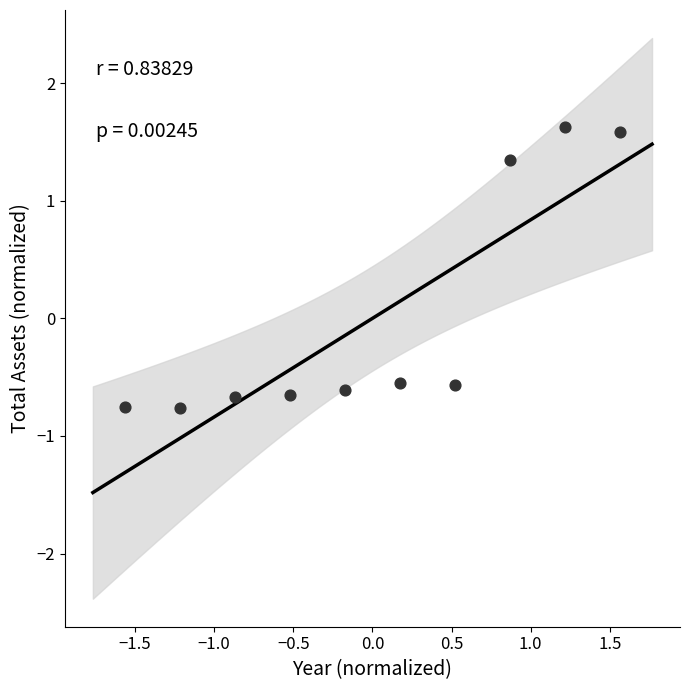

What is the range of Y values (max minus min)?

2.4